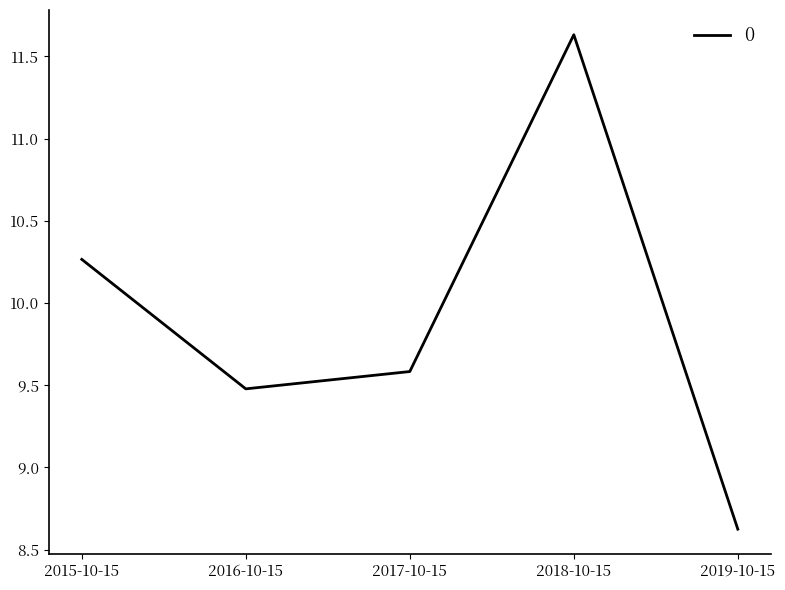

How many lines are shown in the chart?

1